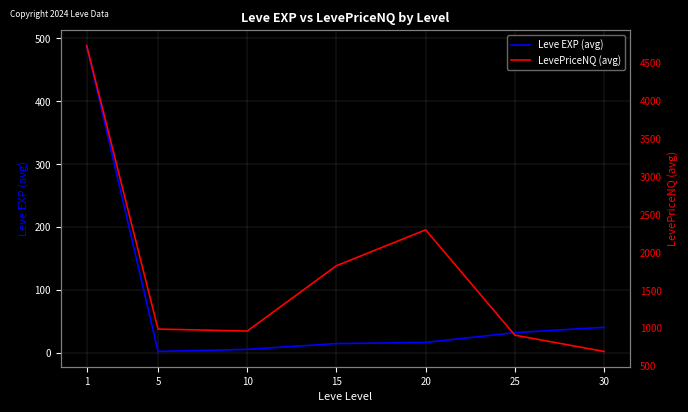

What is the maximum value shown in the chart?

4729.2